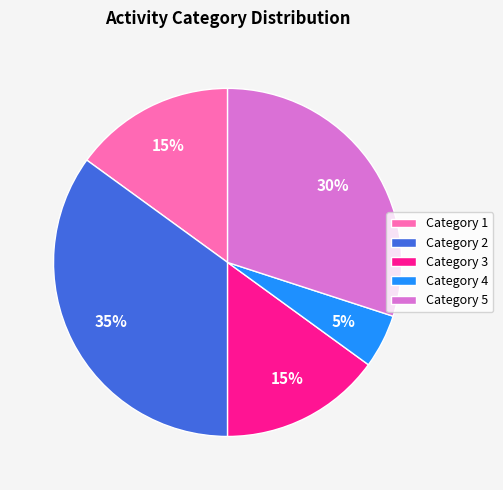

To the nearest percent, what is the difference between the largest and smallest slice percentages?

30%